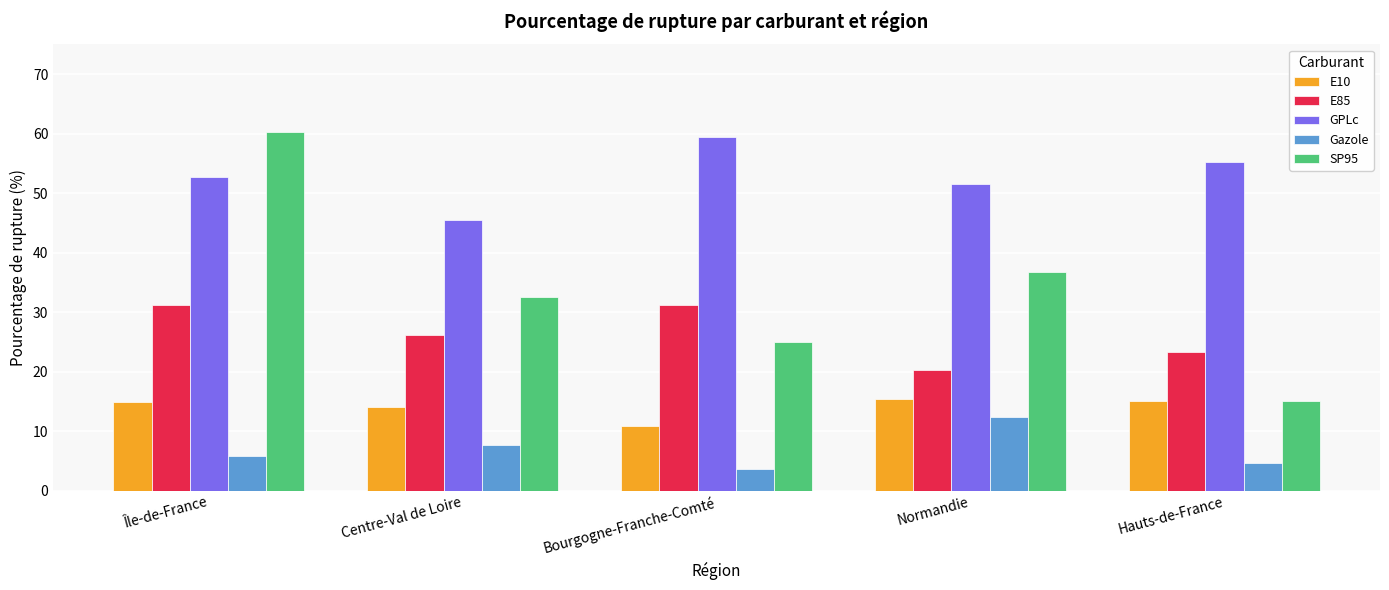

What is the label of the 3rd bar from the right?

Bourgogne-Franche-Comté